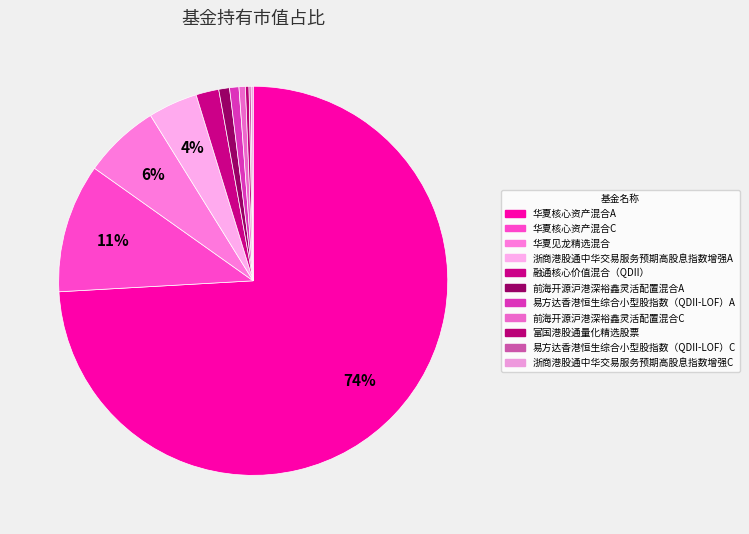

Between 华夏核心资产混合C and 华夏见龙精选混合, which is larger?

华夏核心资产混合C